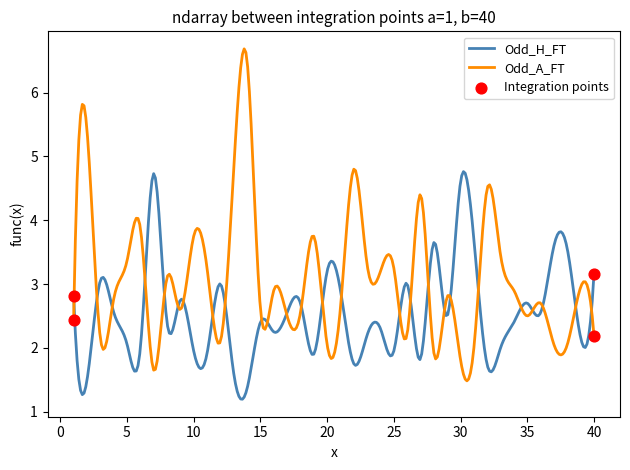

Which series has the largest range (max minus min)?

Odd_A_FT